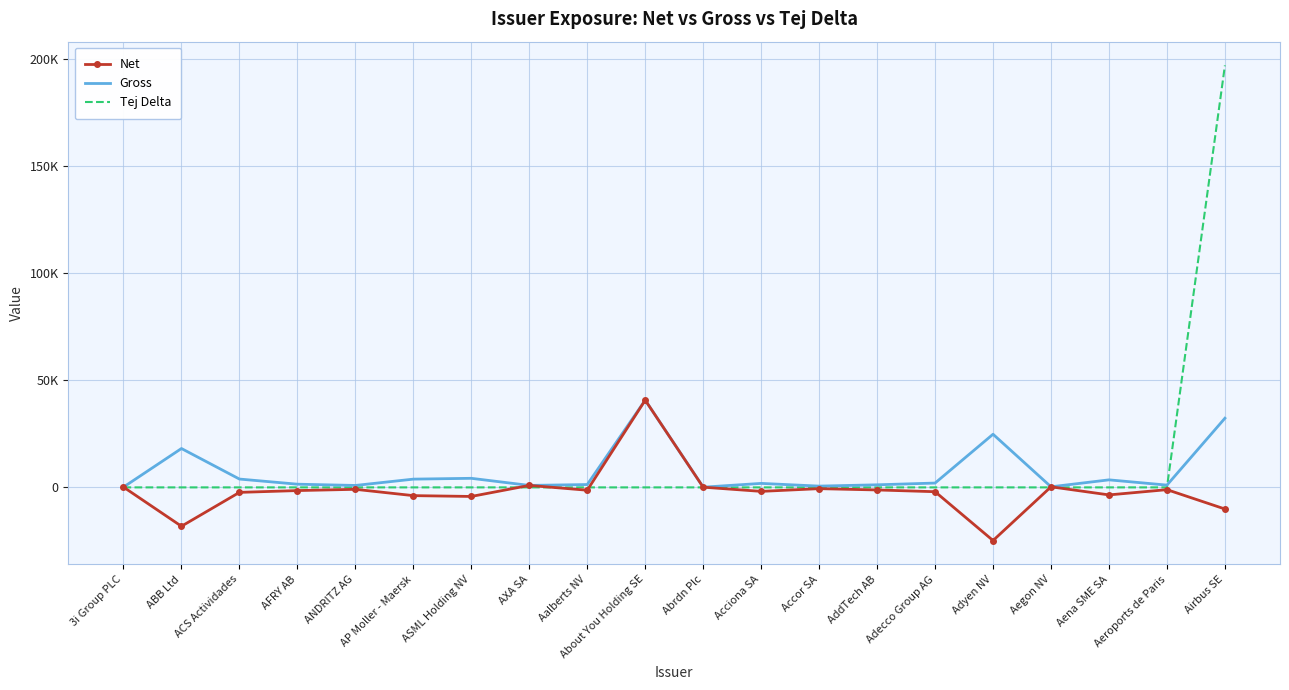

Reading right to left, transcribe all the data shown in this chart.

Net: -10097.0	-1060.0	-3514.0	266.0	-24809.0	-2018.0	-1202.0	-594.0	-1862.0	95.0	40726.0	-1323.0	918.0	-4234.0	-3851.0	-902.0	-1490.0	-2334.0	-18144.0	137.0
Gross: 32289.0	1060.0	3514.0	266.0	24809.0	2018.0	1202.0	594.0	1862.0	95.0	40726.0	1323.0	918.0	4234.0	3851.0	902.0	1490.0	3888.0	18144.0	137.0
Tej Delta: 196993.9	0.0	0.0	0.0	0.0	0.0	0.0	0.0	0.0	0.0	0.0	0.0	0.0	0.0	0.0	0.0	0.0	0.0	0.0	0.0